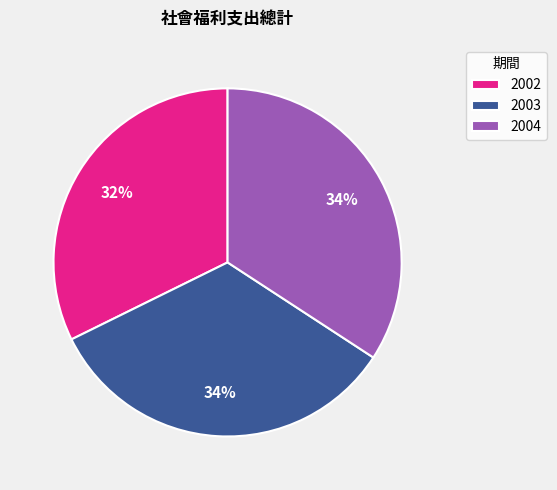

True or false: 2004 accounts for 46% of the total.

False